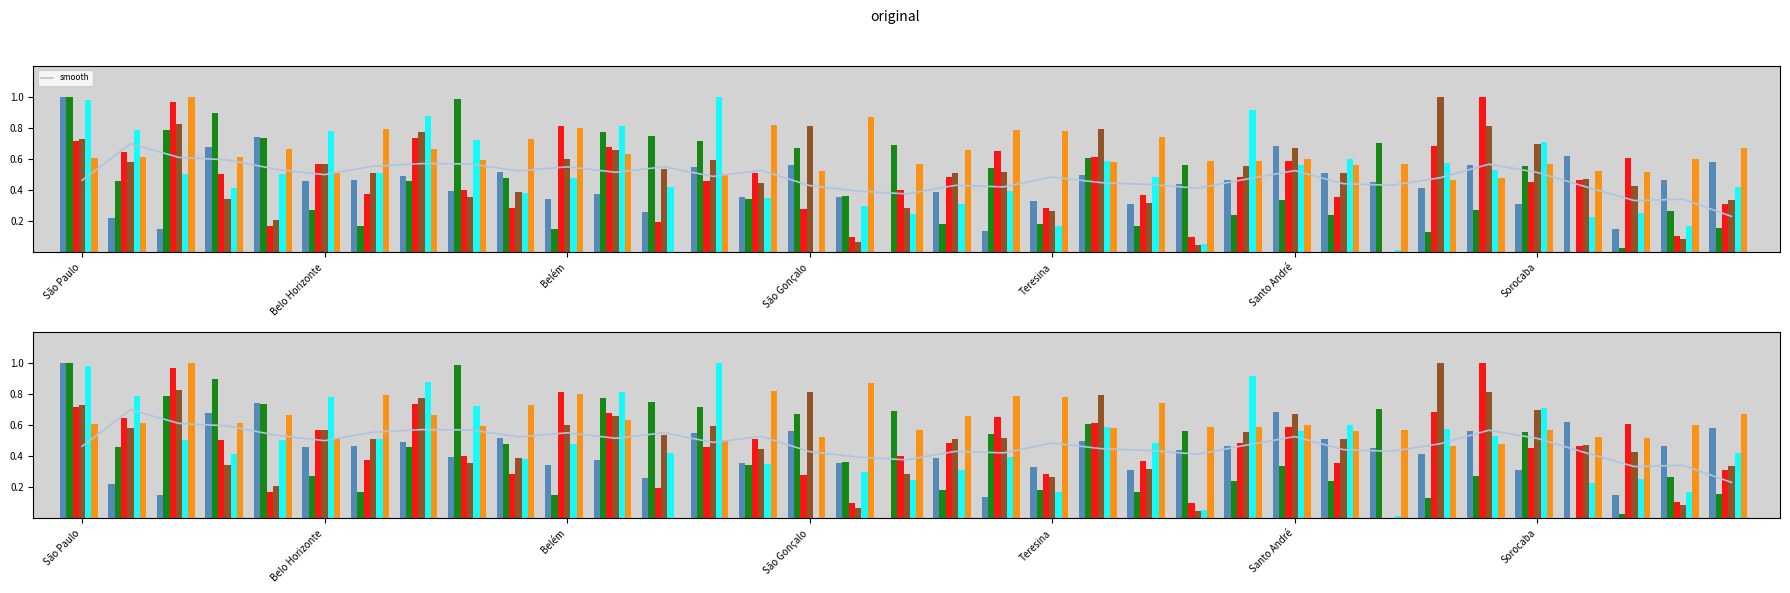

Reading left to right, transcribe all the data shown in this chart.

Índice Complexidade Tributária: São Paulo=1.0	Rio de Janeiro=0.2	Brasília=0.2	Salvador=0.7	Fortaleza=0.7	Belo Horizonte=0.5	Manaus=0.5	Curitiba=0.5	Recife=0.4	Goiânia=0.5	Belém=0.3	Porto Alegre=0.4	Guarulhos=0.3	Campinas=0.6	São Luís=0.4	São Gonçalo=0.6	Maceió=0.4	Duque de Caxias=0.0	Campo Grande=0.4	Natal=0.1	Teresina=0.3	São Bernardo do Campo=0.5	João Pessoa=0.3	Nova Iguaçu=0.4	São José dos Campos=0.5	Santo André=0.7	Ribeirão Preto=0.5	Jaboatão dos Guararapes=0.5	Uberlândia=0.4	Osasco=0.6	Sorocaba=0.3	Contagem=0.6	Aracaju=0.1	Feira de Santana=0.5	Cuiabá=0.6
Índice de Infraestrutura: São Paulo=1.0	Rio de Janeiro=0.5	Brasília=0.8	Salvador=0.9	Fortaleza=0.7	Belo Horizonte=0.3	Manaus=0.2	Curitiba=0.5	Recife=1.0	Goiânia=0.5	Belém=0.2	Porto Alegre=0.8	Guarulhos=0.7	Campinas=0.7	São Luís=0.3	São Gonçalo=0.7	Maceió=0.4	Duque de Caxias=0.7	Campo Grande=0.2	Natal=0.5	Teresina=0.2	São Bernardo do Campo=0.6	João Pessoa=0.2	Nova Iguaçu=0.6	São José dos Campos=0.2	Santo André=0.3	Ribeirão Preto=0.2	Jaboatão dos Guararapes=0.7	Uberlândia=0.1	Osasco=0.3	Sorocaba=0.6	Contagem=0.0	Aracaju=0.0	Feira de Santana=0.3	Cuiabá=0.2
Índice de Mercado: São Paulo=0.7	Rio de Janeiro=0.6	Brasília=1.0	Salvador=0.5	Fortaleza=0.2	Belo Horizonte=0.6	Manaus=0.4	Curitiba=0.7	Recife=0.4	Goiânia=0.3	Belém=0.8	Porto Alegre=0.7	Guarulhos=0.2	Campinas=0.5	São Luís=0.5	São Gonçalo=0.3	Maceió=0.1	Duque de Caxias=0.4	Campo Grande=0.5	Natal=0.7	Teresina=0.3	São Bernardo do Campo=0.6	João Pessoa=0.4	Nova Iguaçu=0.1	São José dos Campos=0.5	Santo André=0.6	Ribeirão Preto=0.4	Jaboatão dos Guararapes=0.0	Uberlândia=0.7	Osasco=1.0	Sorocaba=0.5	Contagem=0.5	Aracaju=0.6	Feira de Santana=0.1	Cuiabá=0.3
Acesso a Capital: São Paulo=0.7	Rio de Janeiro=0.6	Brasília=0.8	Salvador=0.3	Fortaleza=0.2	Belo Horizonte=0.6	Manaus=0.5	Curitiba=0.8	Recife=0.4	Goiânia=0.4	Belém=0.6	Porto Alegre=0.7	Guarulhos=0.5	Campinas=0.6	São Luís=0.4	São Gonçalo=0.8	Maceió=0.1	Duque de Caxias=0.3	Campo Grande=0.5	Natal=0.5	Teresina=0.3	São Bernardo do Campo=0.8	João Pessoa=0.3	Nova Iguaçu=0.0	São José dos Campos=0.6	Santo André=0.7	Ribeirão Preto=0.5	Jaboatão dos Guararapes=0.0	Uberlândia=1.0	Osasco=0.8	Sorocaba=0.7	Contagem=0.5	Aracaju=0.4	Feira de Santana=0.1	Cuiabá=0.3
Índice de Inovação: São Paulo=1.0	Rio de Janeiro=0.8	Brasília=0.5	Salvador=0.4	Fortaleza=0.5	Belo Horizonte=0.8	Manaus=0.5	Curitiba=0.9	Recife=0.7	Goiânia=0.4	Belém=0.5	Porto Alegre=0.8	Guarulhos=0.4	Campinas=1.0	São Luís=0.3	São Gonçalo=0.0	Maceió=0.3	Duque de Caxias=0.2	Campo Grande=0.3	Natal=0.4	Teresina=0.2	São Bernardo do Campo=0.6	João Pessoa=0.5	Nova Iguaçu=0.1	São José dos Campos=0.9	Santo André=0.6	Ribeirão Preto=0.6	Jaboatão dos Guararapes=0.0	Uberlândia=0.6	Osasco=0.5	Sorocaba=0.7	Contagem=0.2	Aracaju=0.3	Feira de Santana=0.2	Cuiabá=0.4
Índice de Capital Humano: São Paulo=0.6	Rio de Janeiro=0.6	Brasília=1.0	Salvador=0.6	Fortaleza=0.7	Belo Horizonte=0.5	Manaus=0.8	Curitiba=0.7	Recife=0.6	Goiânia=0.7	Belém=0.8	Porto Alegre=0.6	Guarulhos=0.0	Campinas=0.5	São Luís=0.8	São Gonçalo=0.5	Maceió=0.9	Duque de Caxias=0.6	Campo Grande=0.7	Natal=0.8	Teresina=0.8	São Bernardo do Campo=0.6	João Pessoa=0.7	Nova Iguaçu=0.6	São José dos Campos=0.6	Santo André=0.6	Ribeirão Preto=0.6	Jaboatão dos Guararapes=0.6	Uberlândia=0.5	Osasco=0.5	Sorocaba=0.6	Contagem=0.5	Aracaju=0.5	Feira de Santana=0.6	Cuiabá=0.7